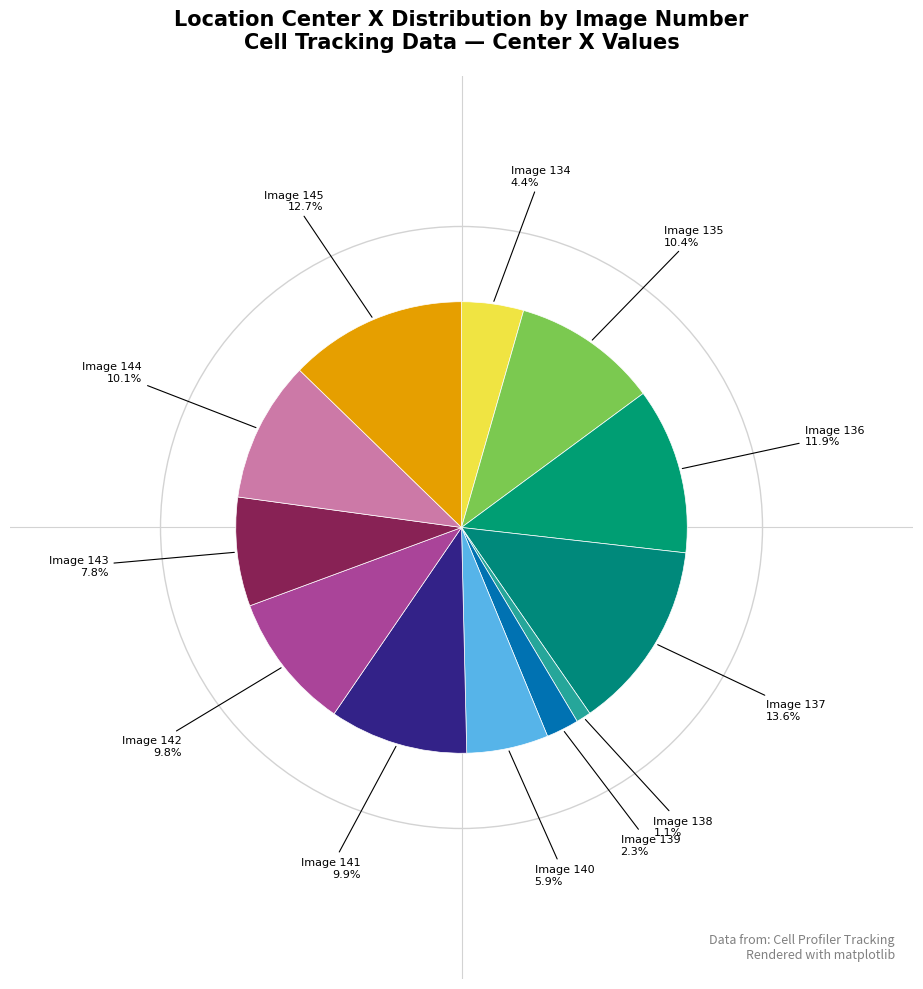

Which slice is the largest?

Image 137